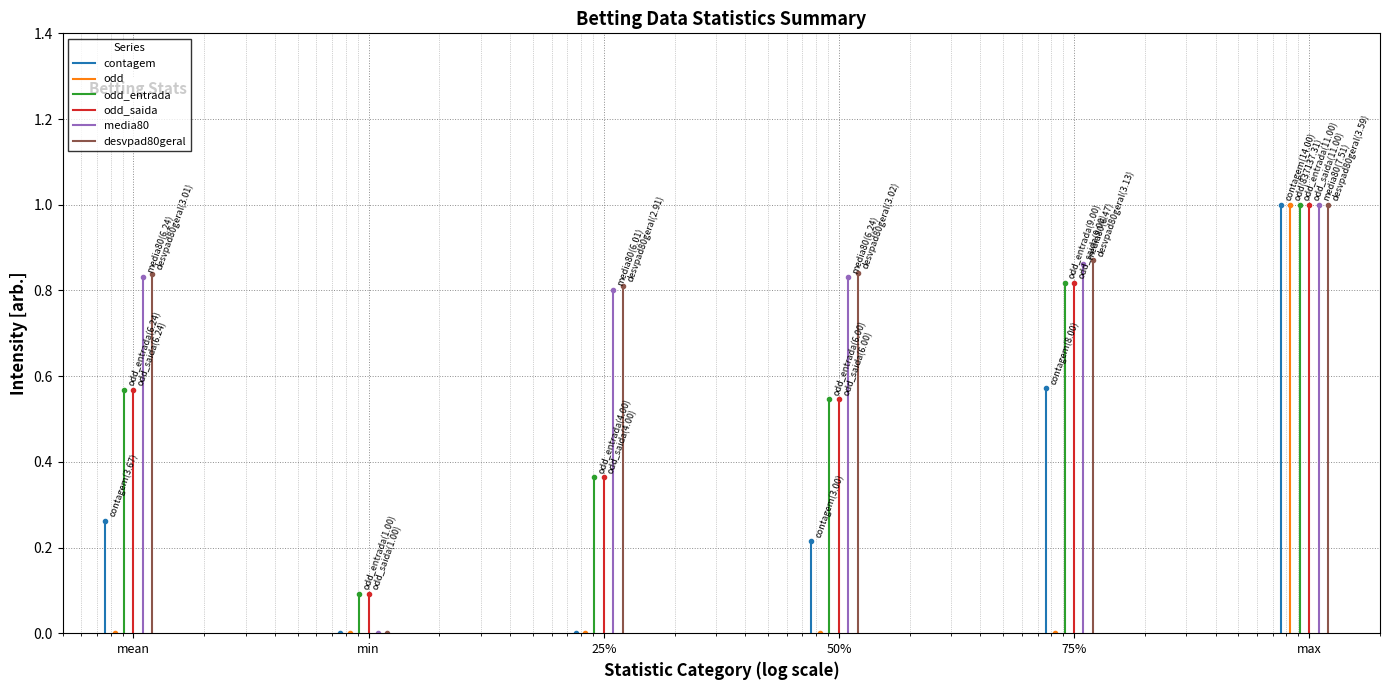

How many lines are shown in the chart?

6